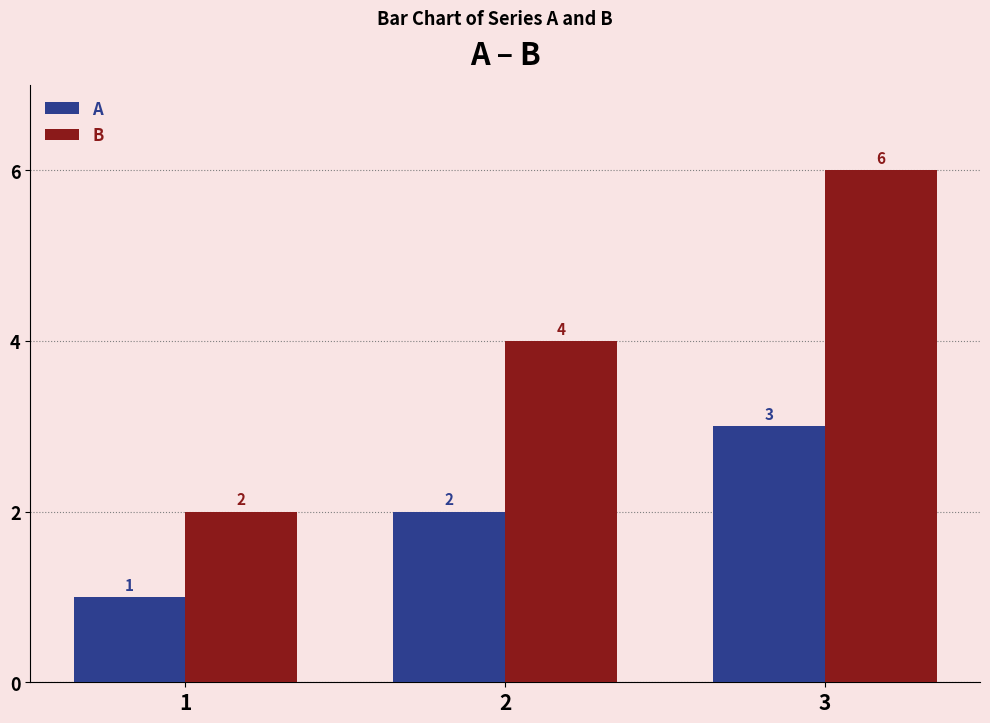

Between 2 and 3, which series saw the biggest shift?

B